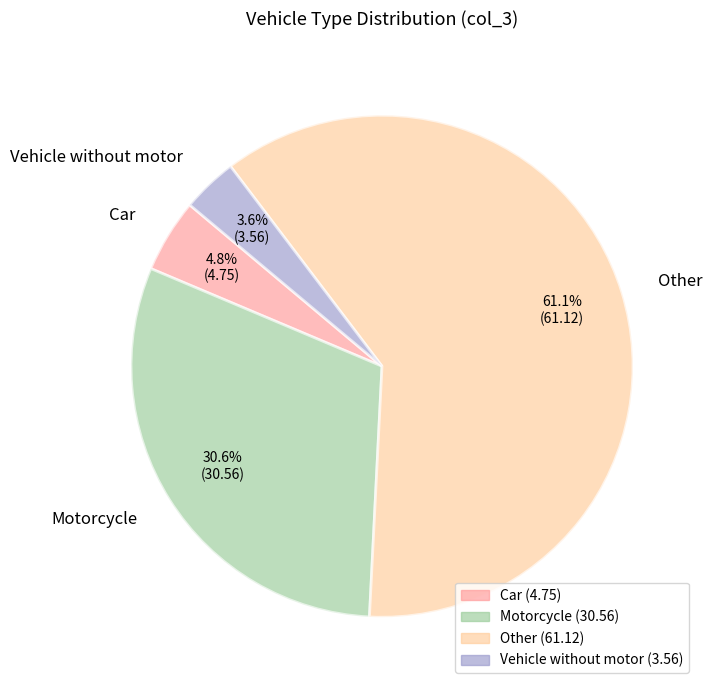

Which slice is the smallest?

Vehicle without motor